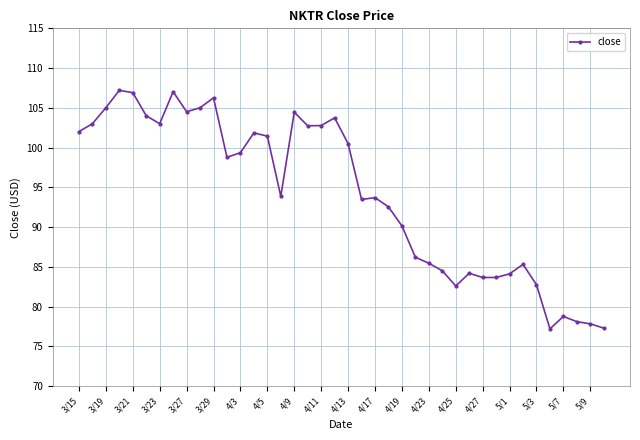

What is the greatest value displayed?

107.2